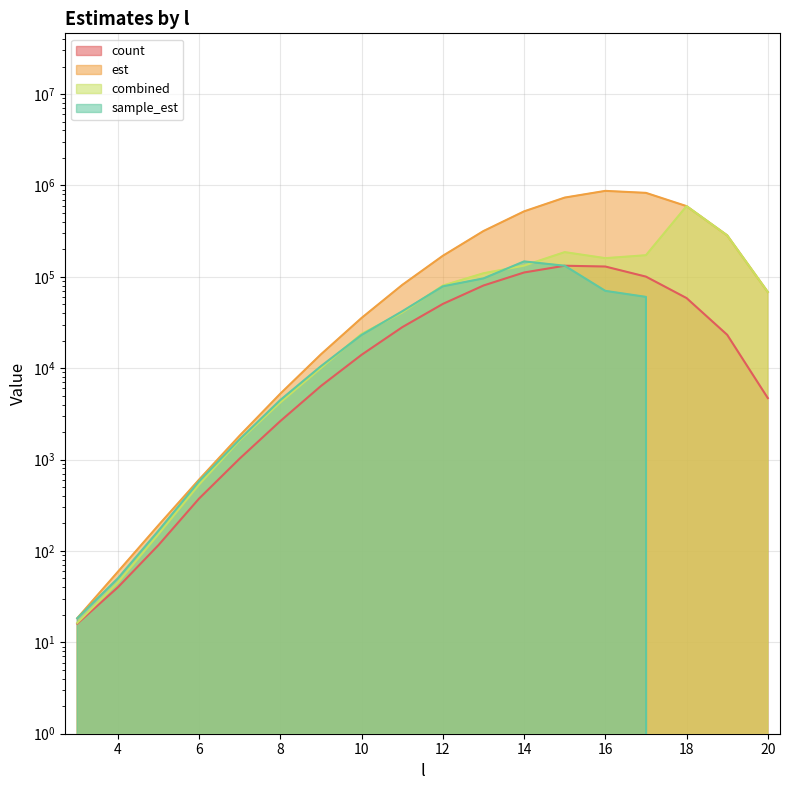

What is the sum of all count values?

744064.0